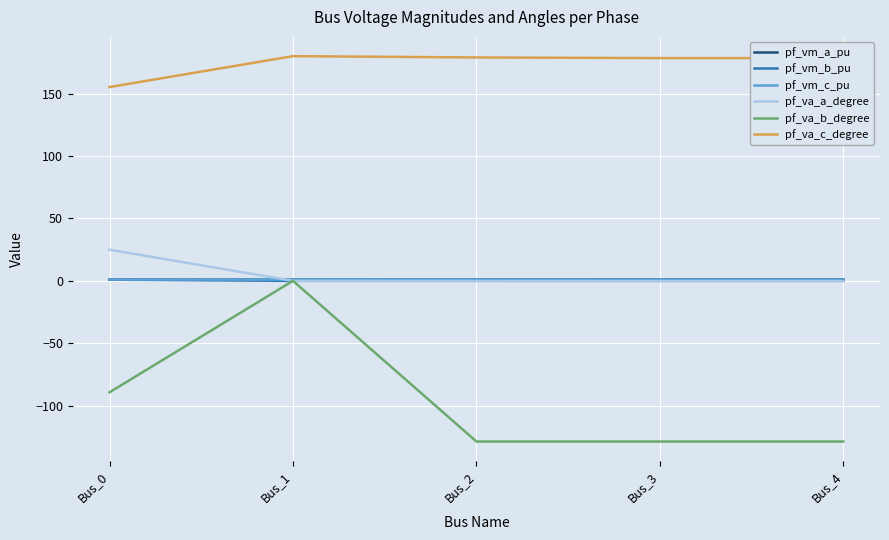

How many series are shown in this chart?

6